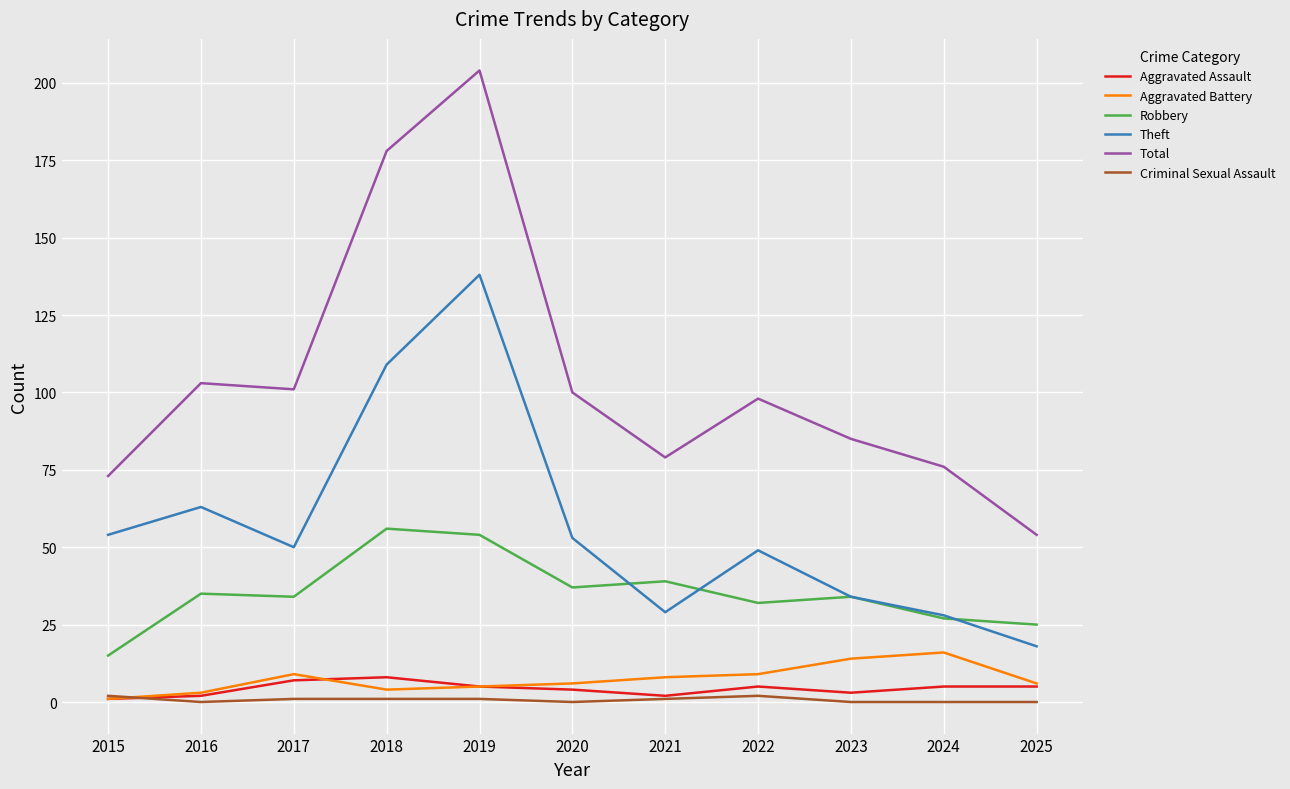

What is the maximum value shown in the chart?

204